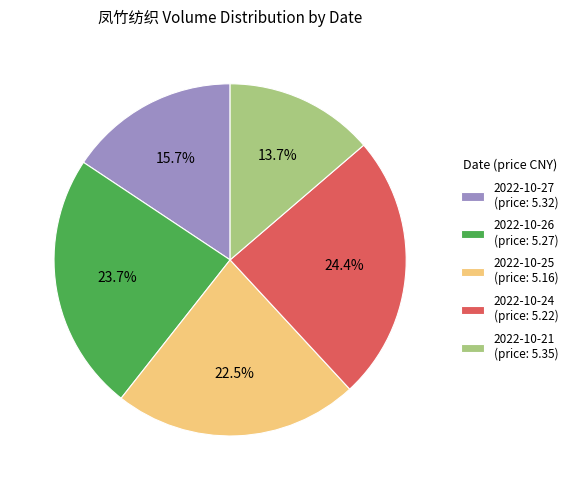

Does 2022-10-26 account for over 50% of the chart?

No